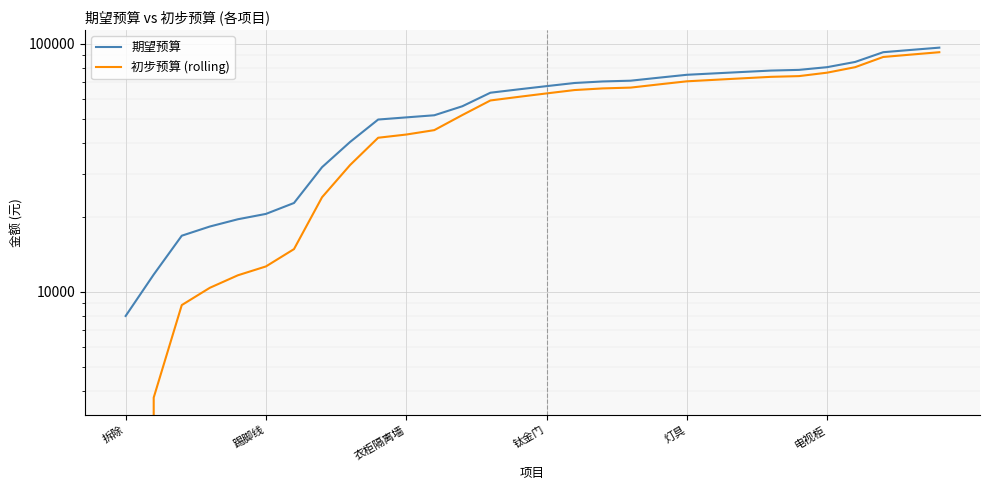

What is the total value across all series at 29?

189050